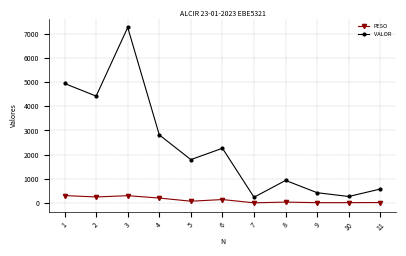

What is the average value of the PESO series?

122.3